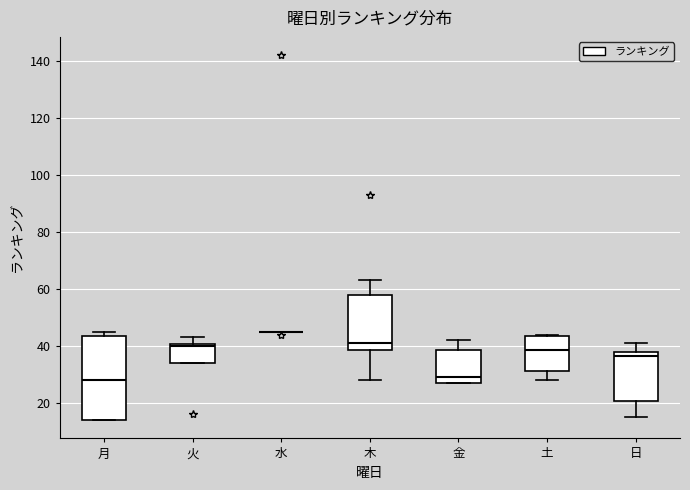

Which box is the tallest, from its lower edge to its upper edge?

月